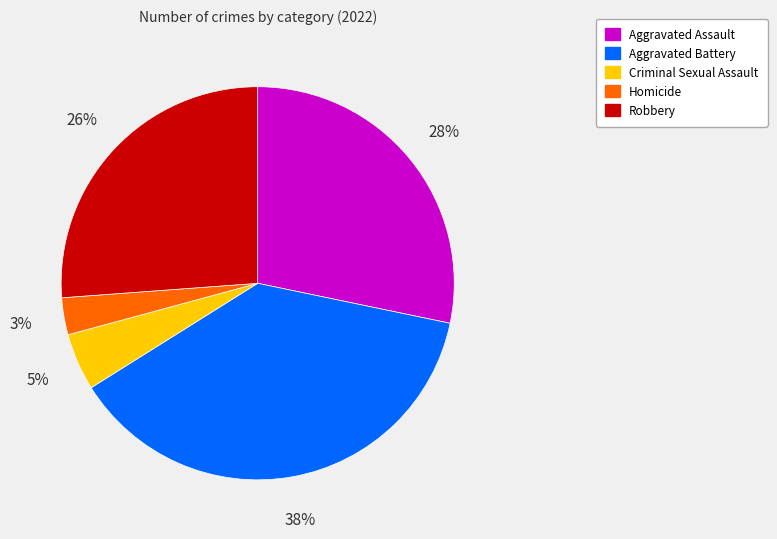

Rank the categories by value from highest to lowest.

Aggravated Battery, Aggravated Assault, Robbery, Criminal Sexual Assault, Homicide